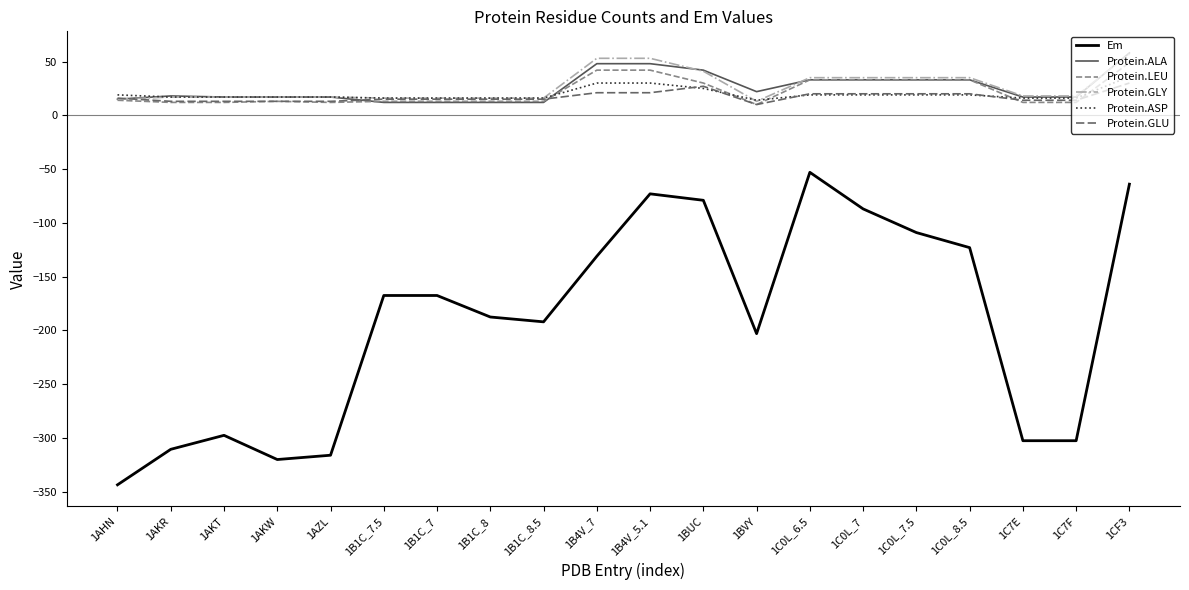

What is the spread (max minus min) of values at 1C0L_6.5?

88.0